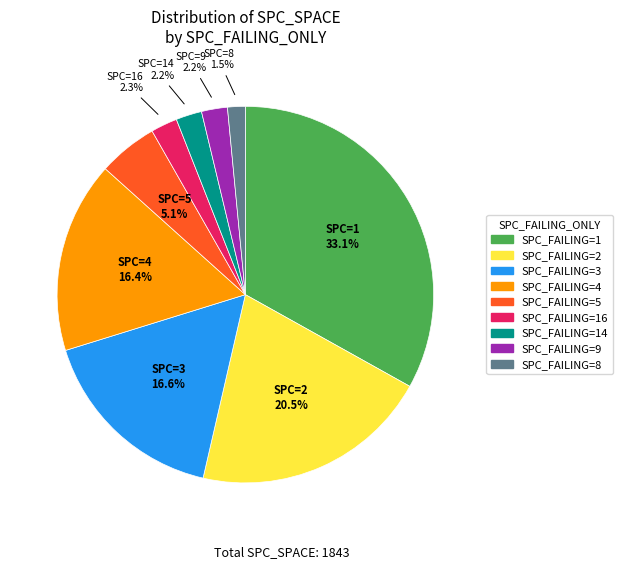

Does any single category account for the majority?

No